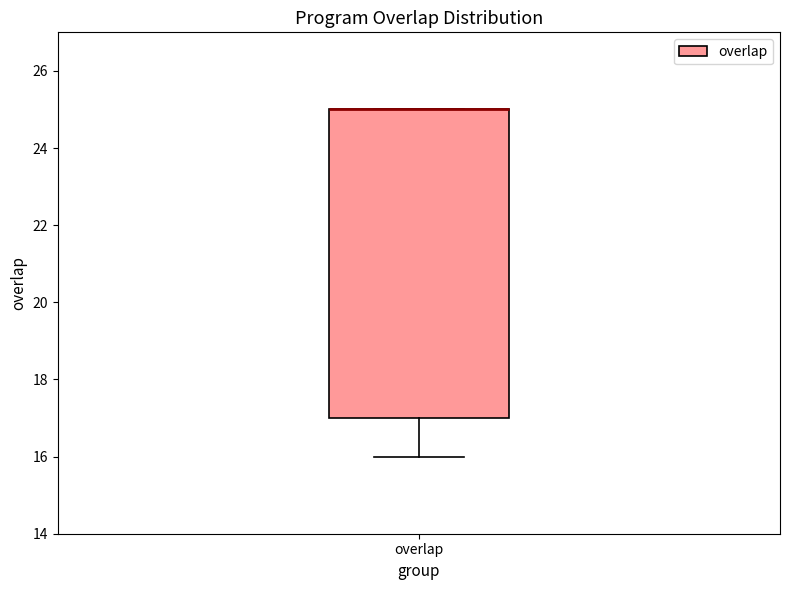

Where does the lower whisker of the box for overlap end on the y-axis? The values are not printed on the chart, so give them approximately, as read against the axis.

16